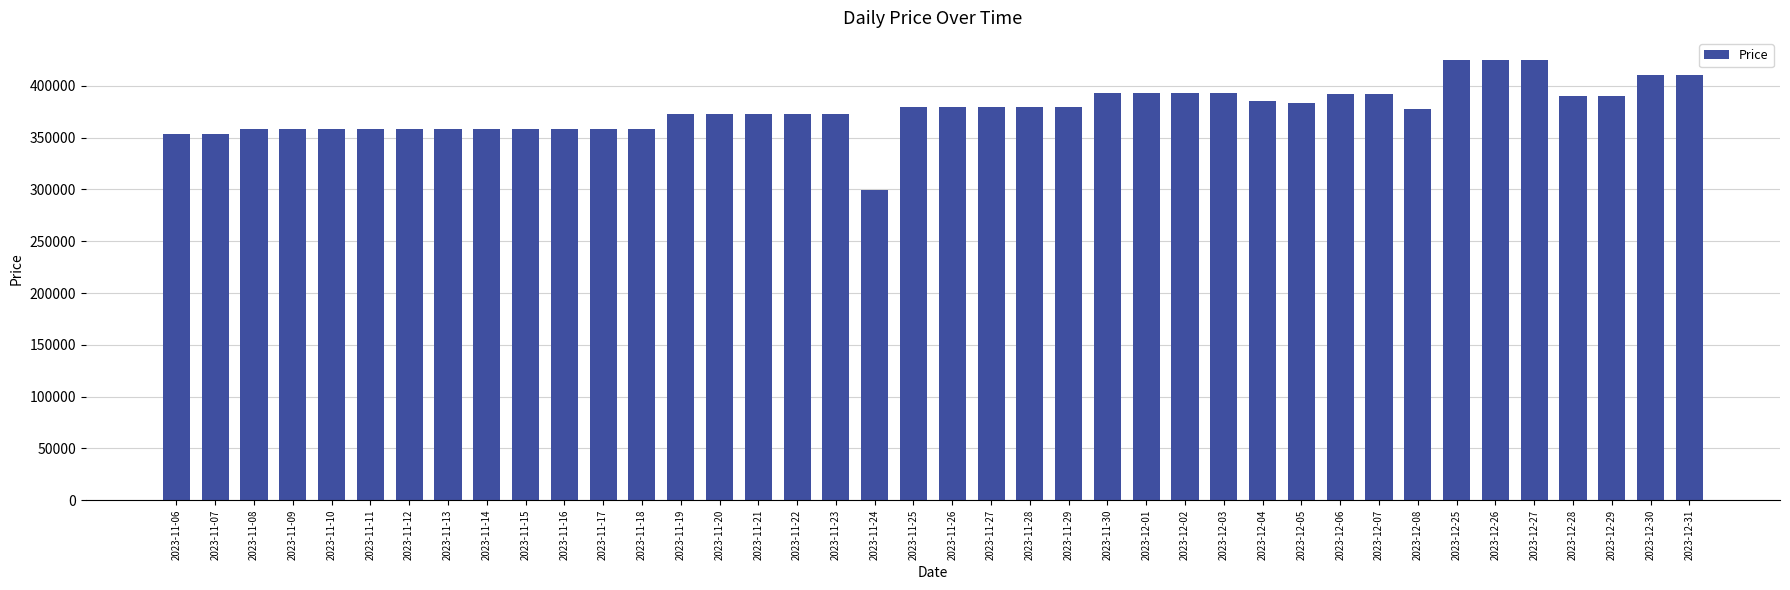

What is the smallest value displayed?

299900